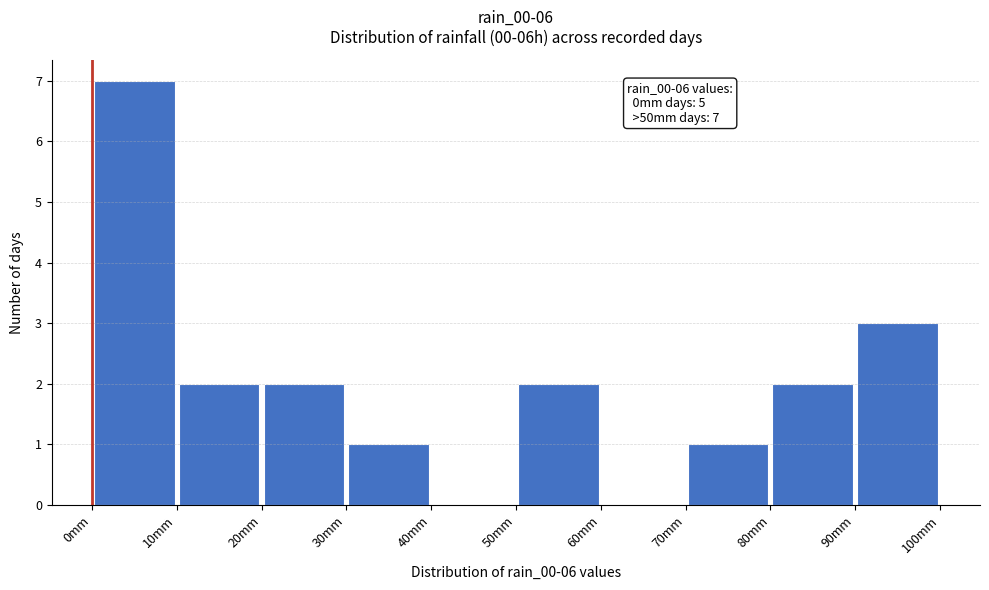

Which range on the x-axis has the tallest bar?

0 to 10